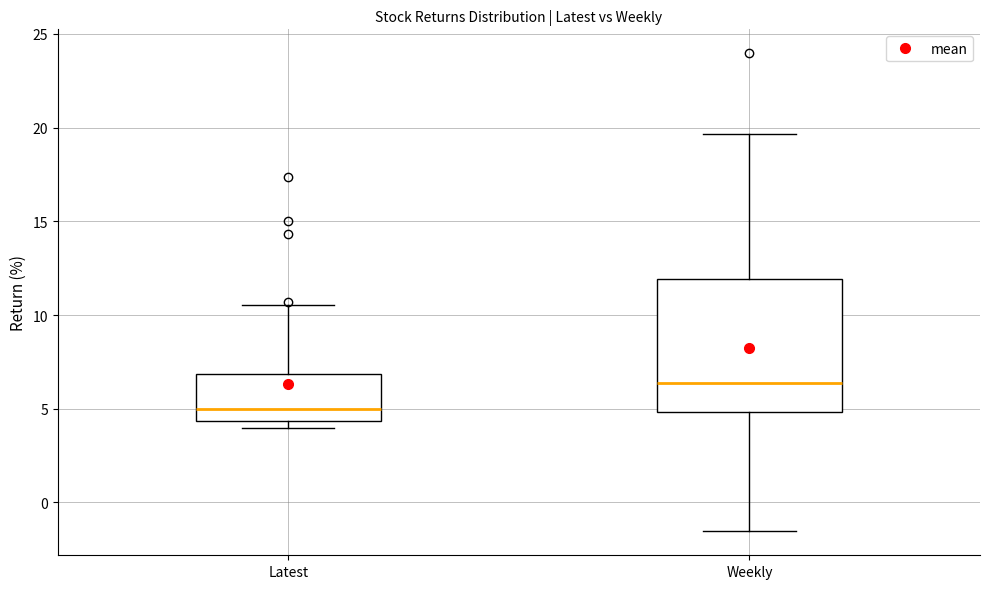

Where is the upper edge of the box for Latest on the y-axis? The values are not printed on the chart, so give them approximately, as read against the axis.

7.0